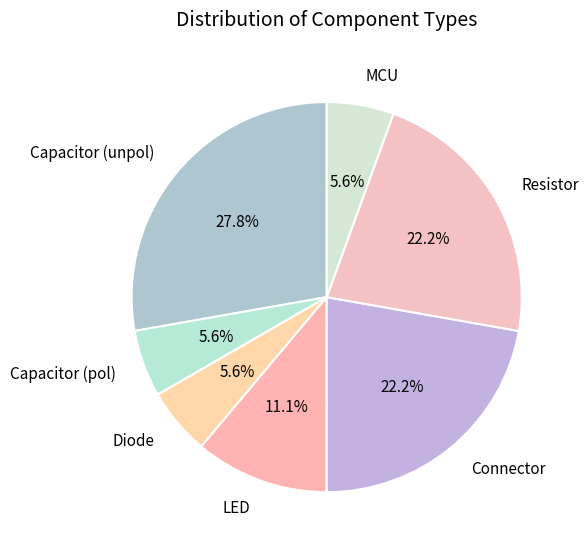

Which category has the biggest portion of the pie?

Capacitor (unpol)